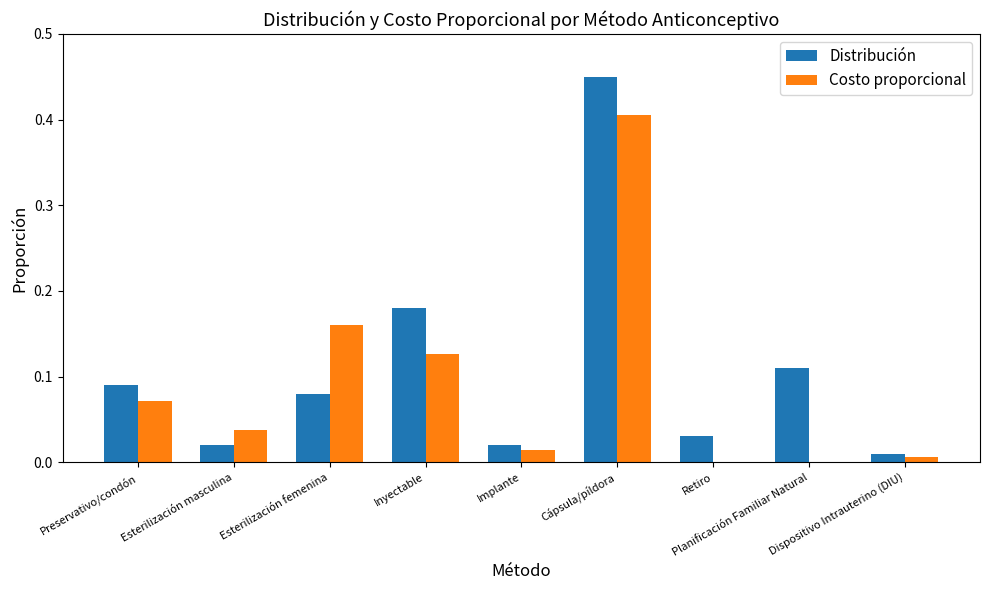

How many series are shown in this chart?

2